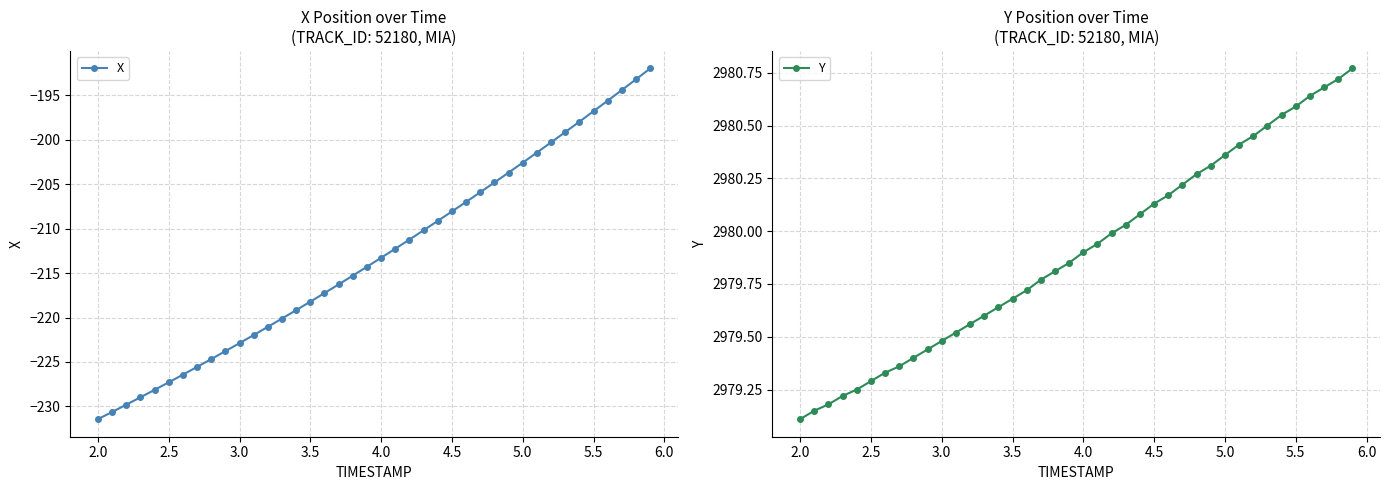

True or false: X has a value of -202.6 at 5.0.

True